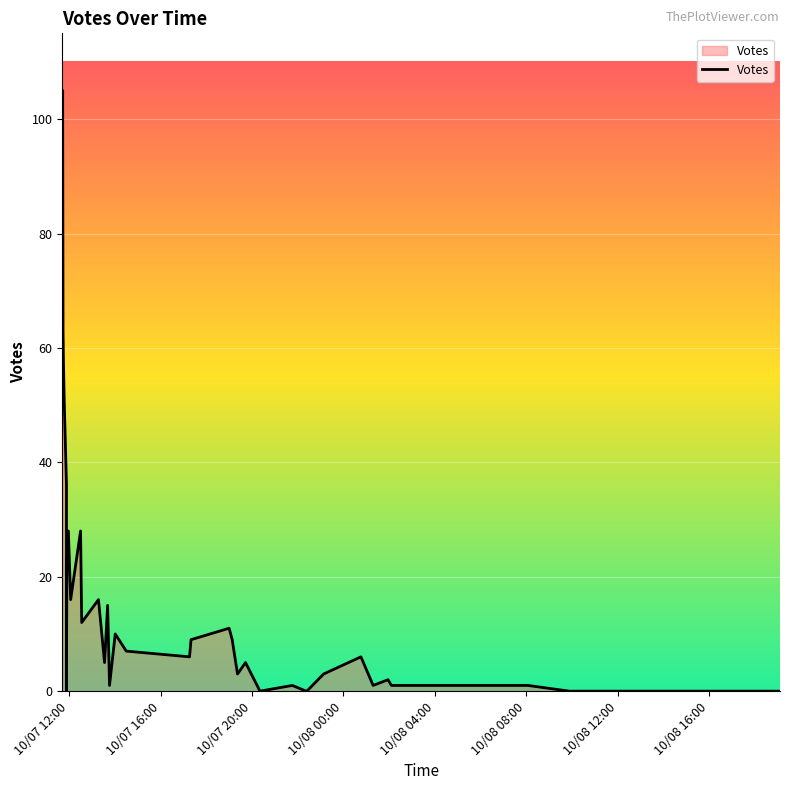

The value at 10/07 12:00 is 92. True or false?

True